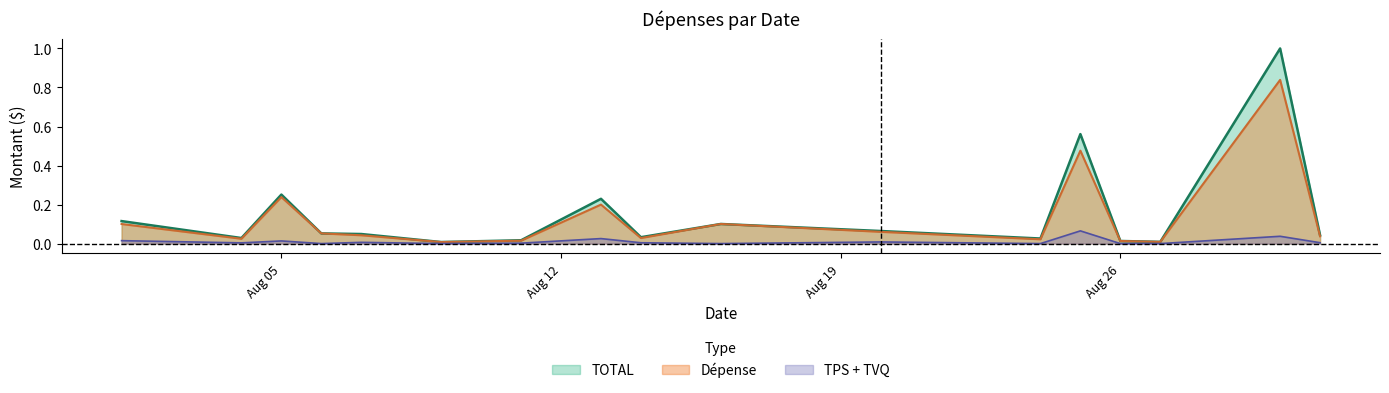

True or false: TPS and Depense cross at least once.

False